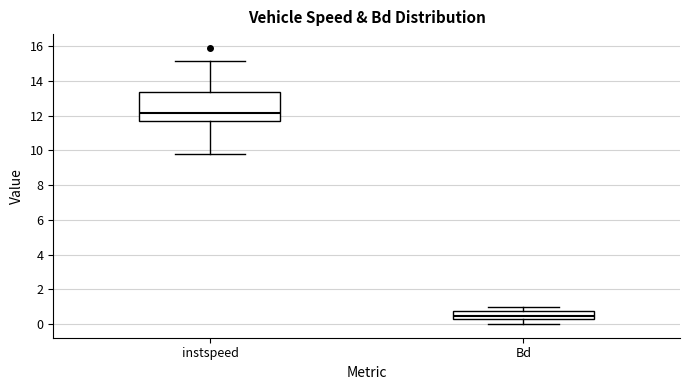

Reading left to right, transcribe this box plot: for each box, give where its median line is, the range the box spans, and where its two whiskers end, as read against the y-axis. The values are not printed on the chart, so give them approximately, as read against the axis.

instspeed: median 12.2, box 11.8 to 13.4, whiskers 9.8 to 15.2
Bd: median 0.4, box 0.2 to 0.8, whiskers 0.0 to 1.0